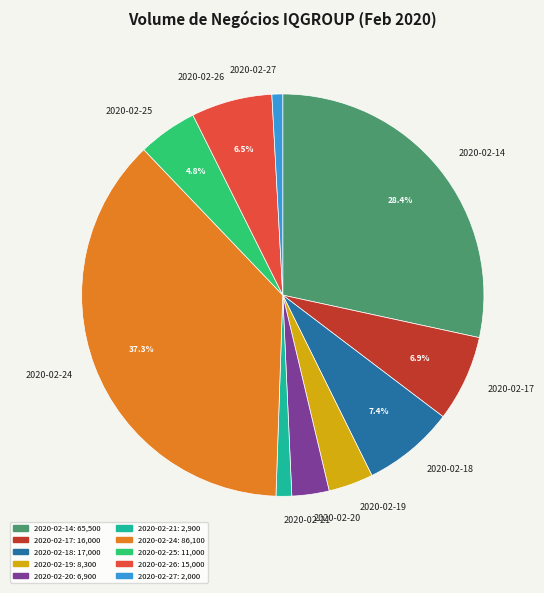

Between 2020-02-24 and 2020-02-19, which is larger?

2020-02-24